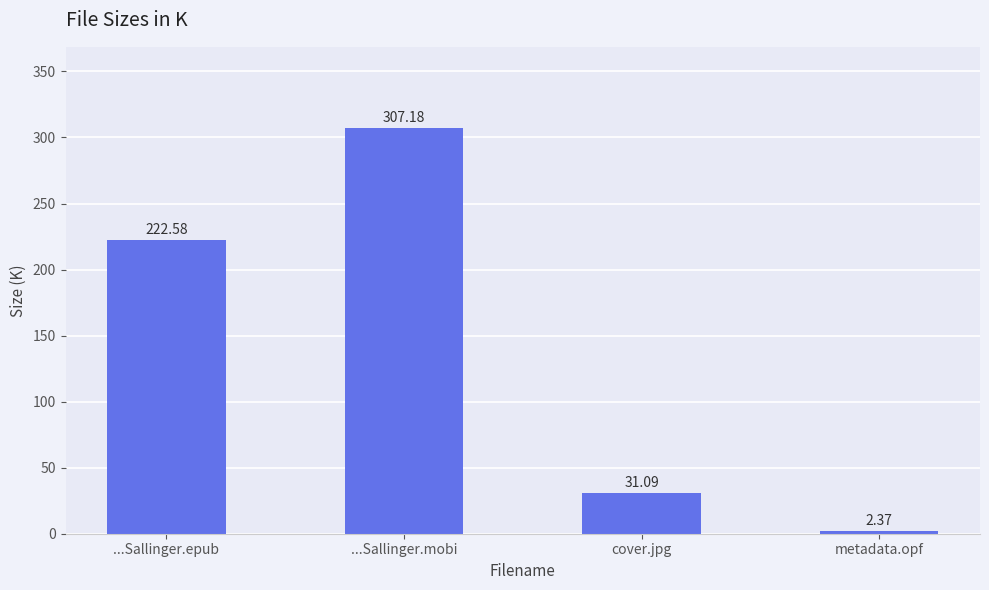

What is the maximum value shown in the chart?

307.2